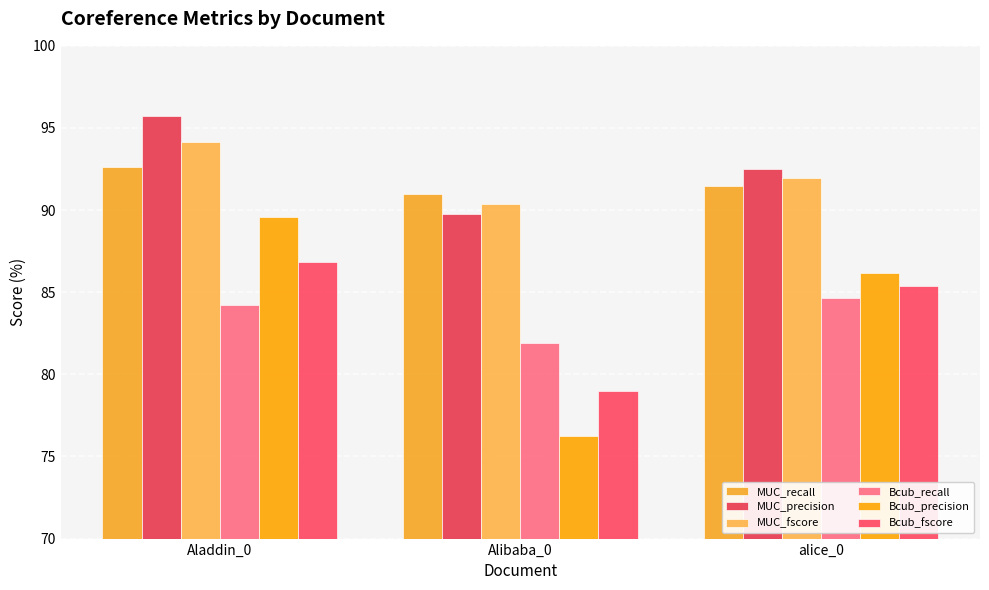

What is the average value of the Bcub_precision series?

84.0